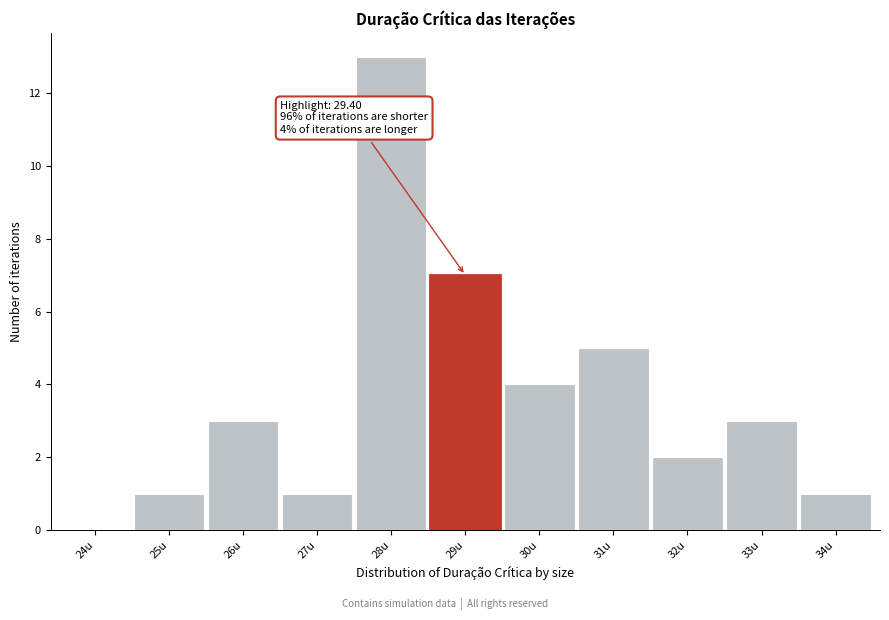

Reading left to right, extract all data points from this chart.

24u=0	25u=1	26u=3	27u=1	28u=13	29u=7	30u=4	31u=5	32u=2	33u=3	34u=1